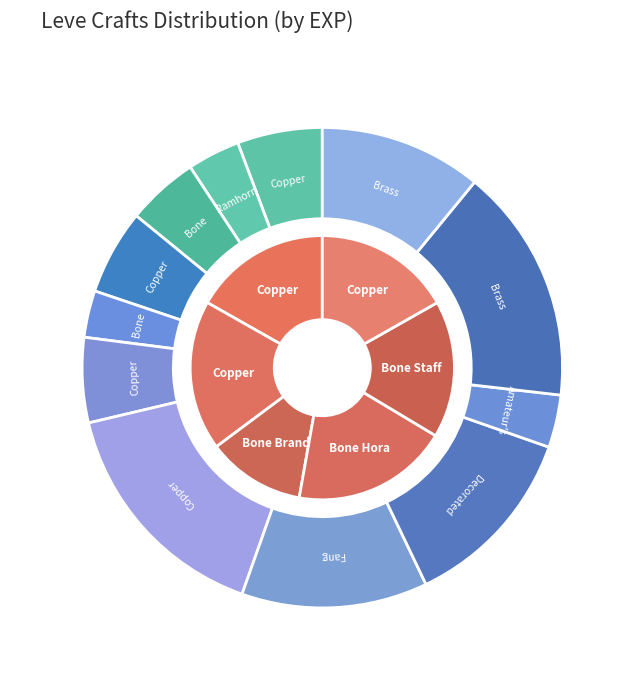

Approximately how many times larger is the value at Copper Ear Cuffs compared to Brass Gorget?

1.0